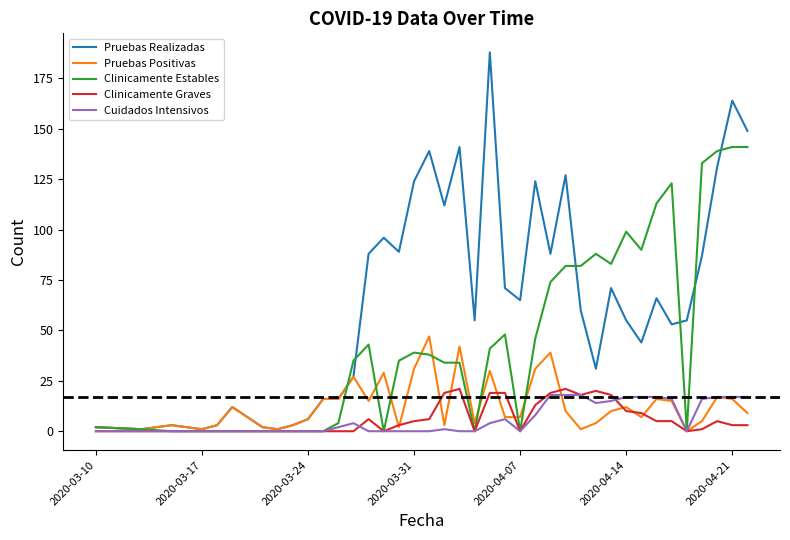

At which category is the sum across all series the highest?

2020-04-21